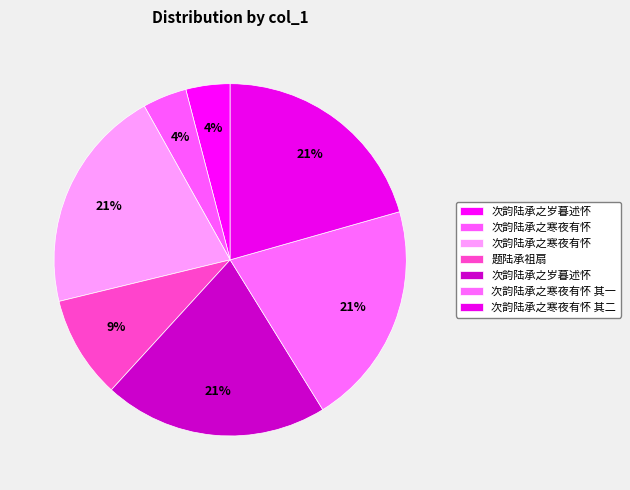

How many slices are in this pie chart?

7